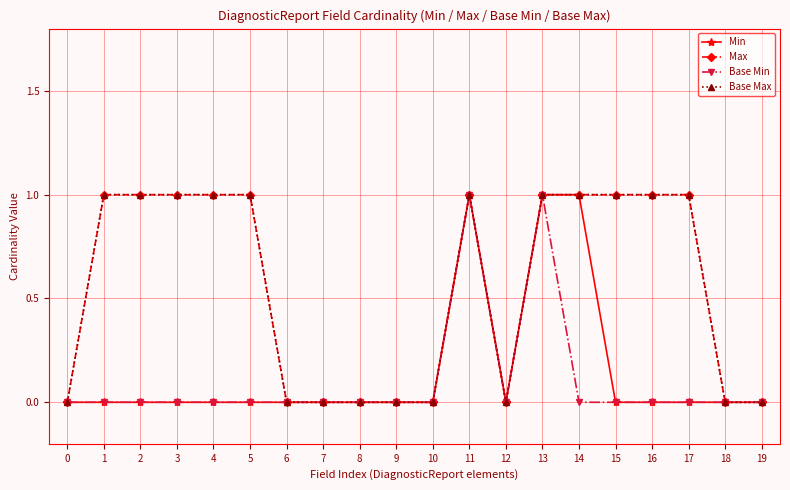

True or false: Base Min has a value of 0 at 5.

True